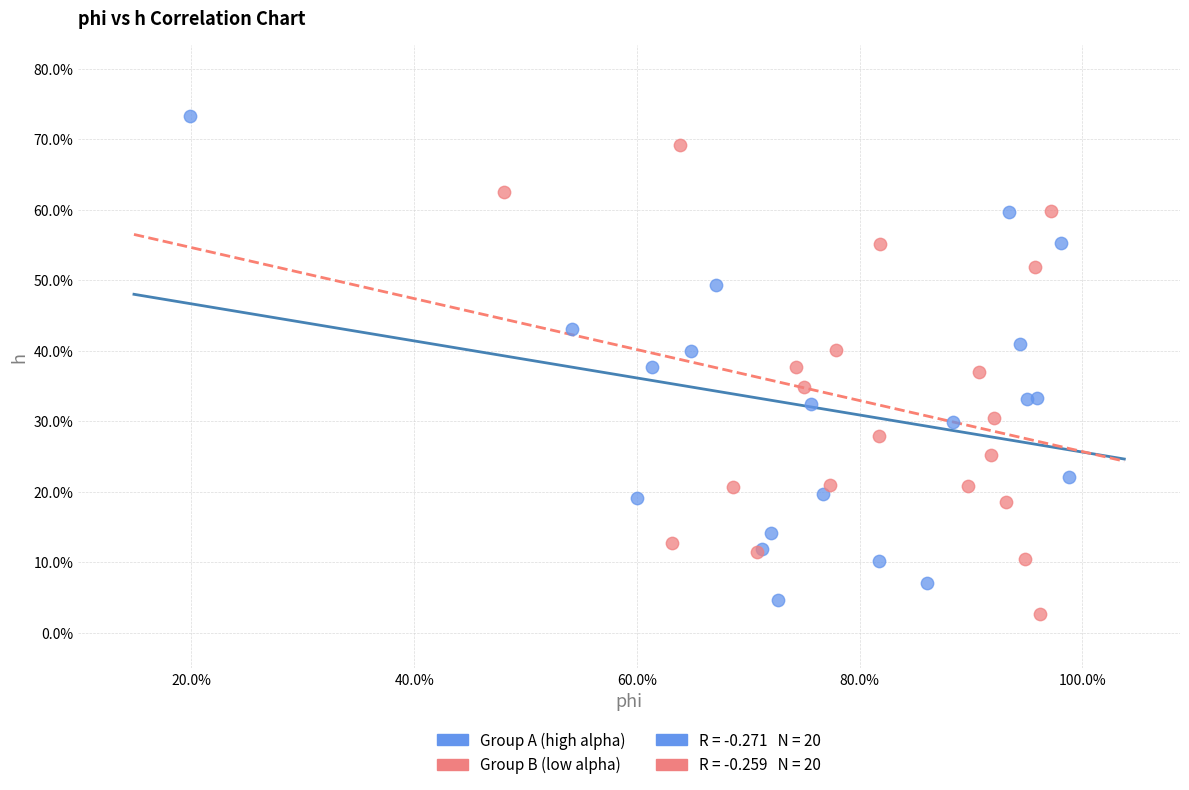

Which series has the largest Y range (max minus min)?

Group A (high alpha)